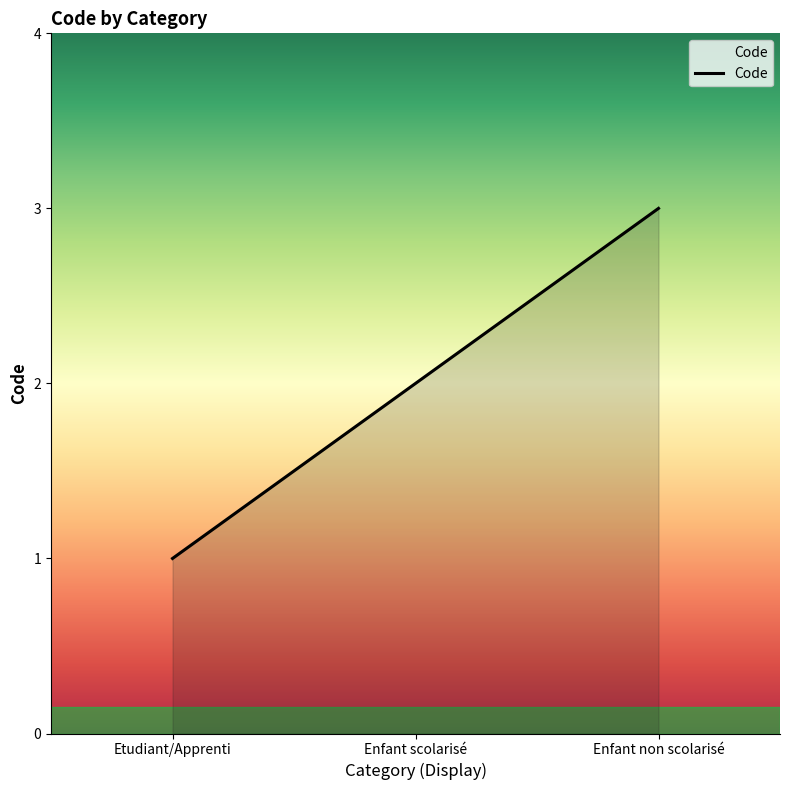

Reading right to left, what are all the values shown in this chart?

3	2	1